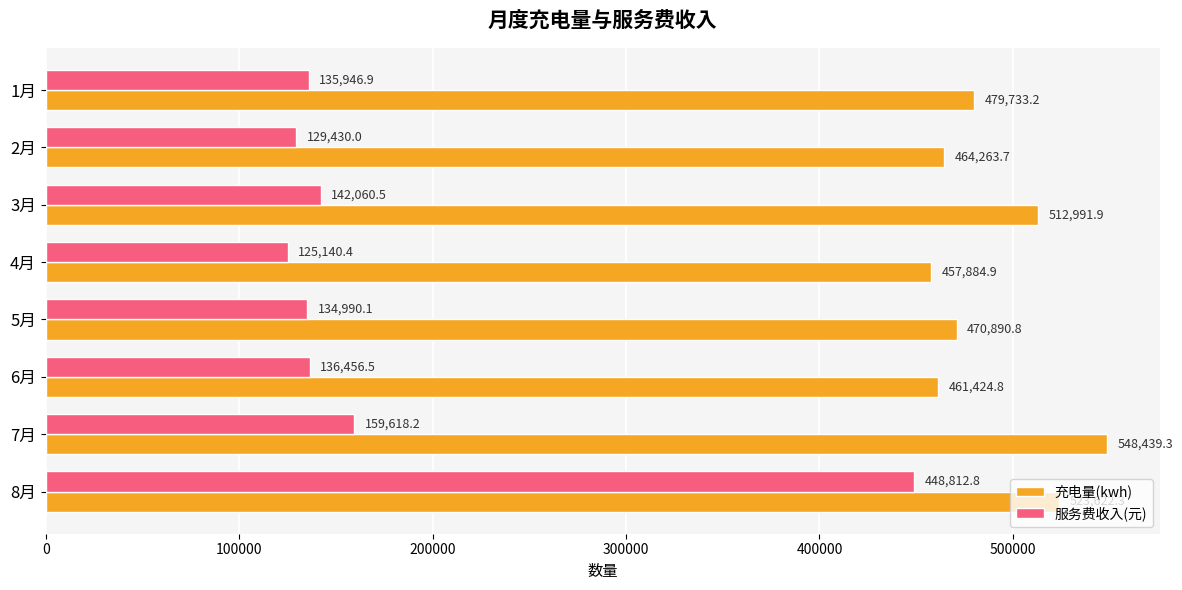

The 服务费收入(元) series shows 125140.4 at 4月. True or false?

True